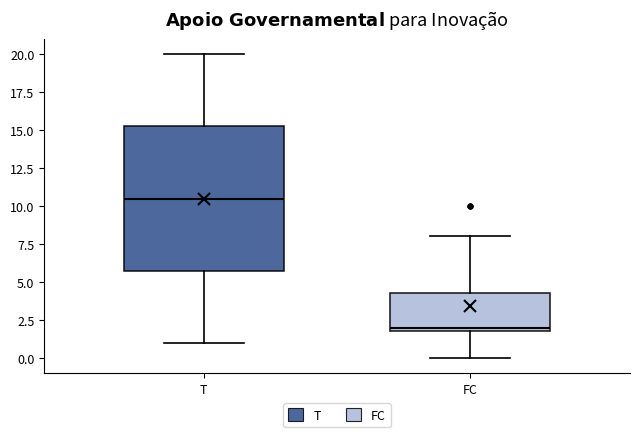

Which box has the lowest median line?

FC